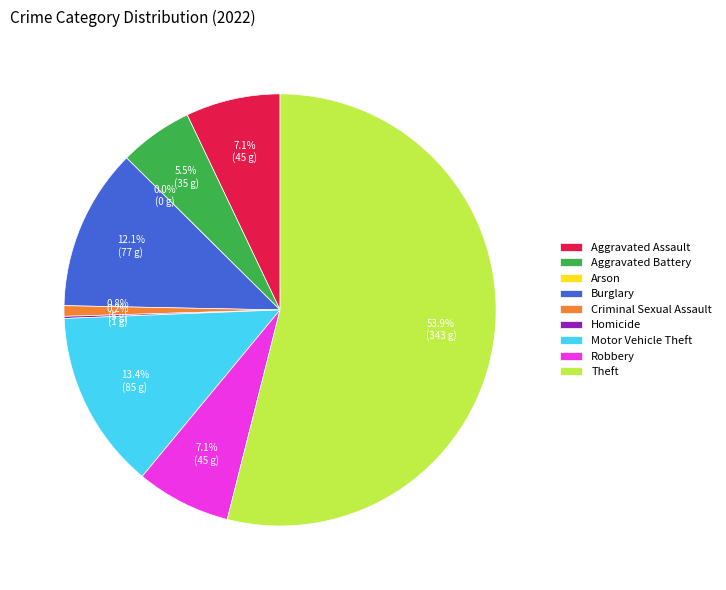

Combined, do Theft and Robbery account for over 50%?

Yes